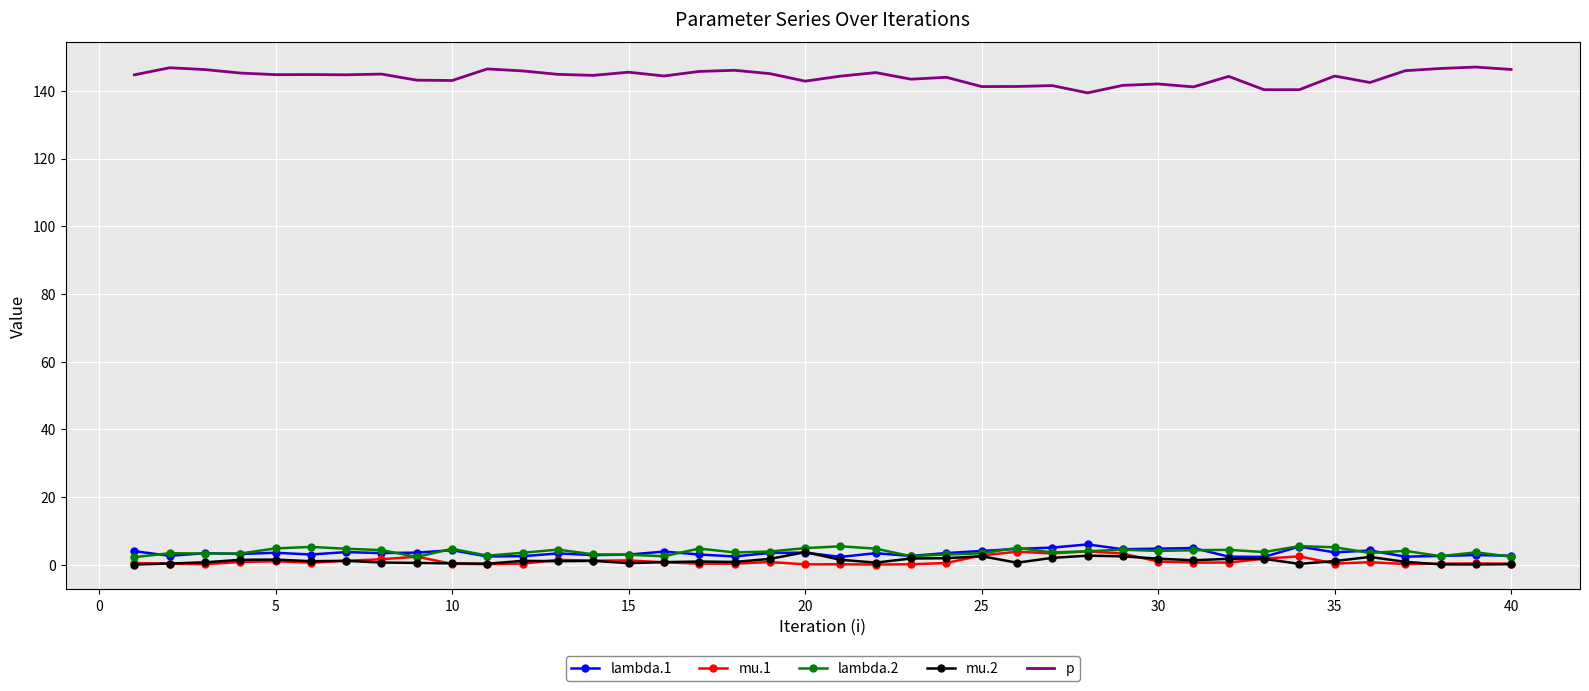

True or false: p and mu.1 cross at least once.

False